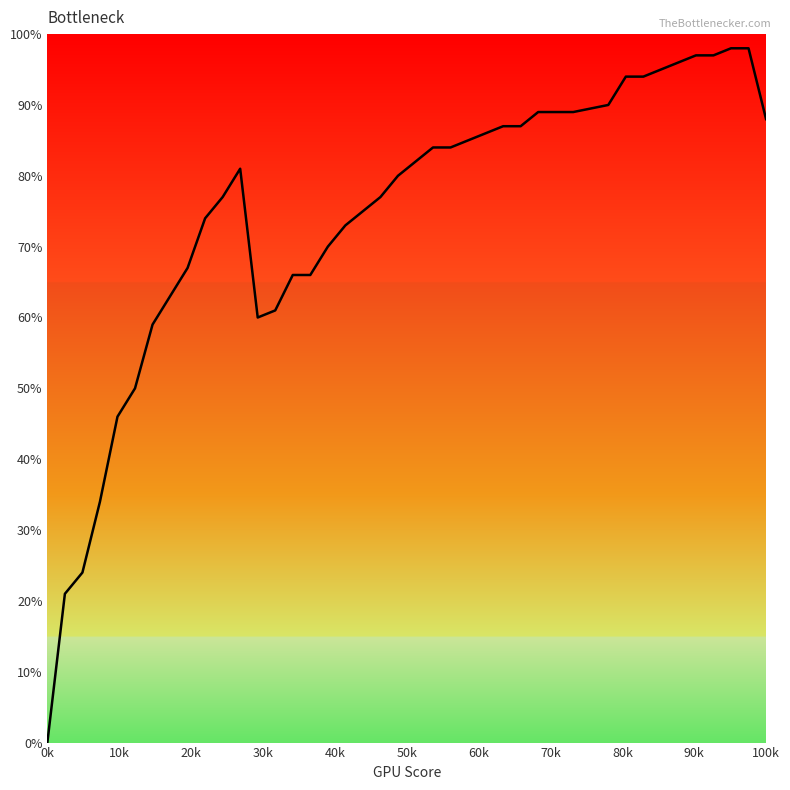

Does the chart display data point markers on the line(s)?

No